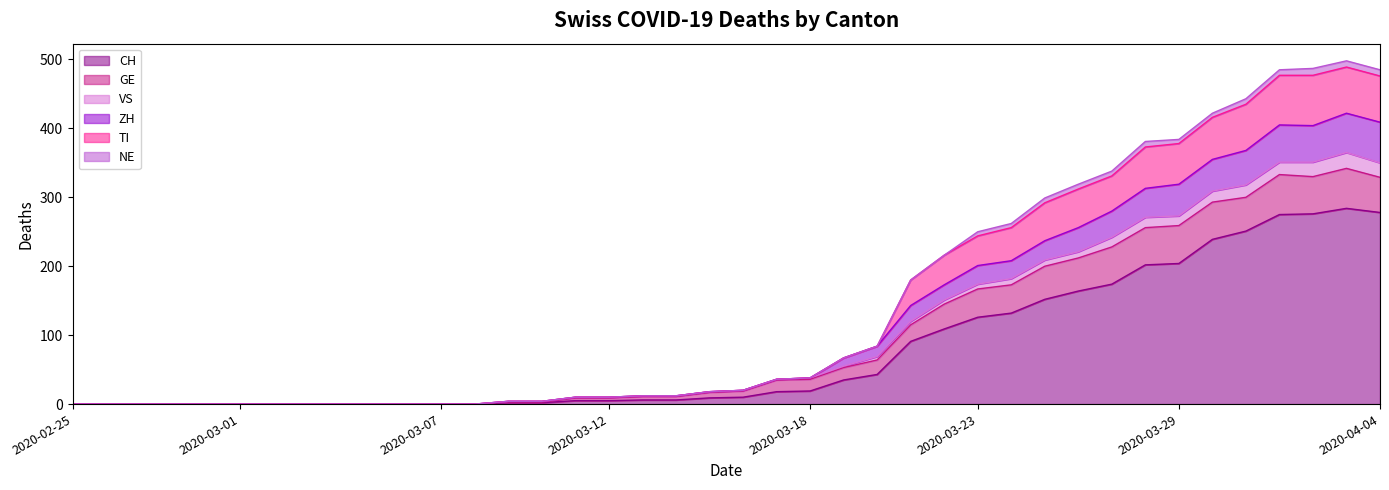

Is it true that TI equals -277 at 2020-03-02?

False